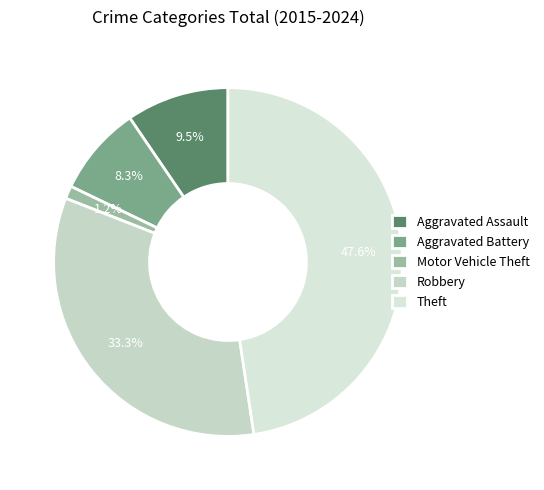

To the nearest percent, what is the difference between the Aggravated Battery and Robbery slice percentages?

25%